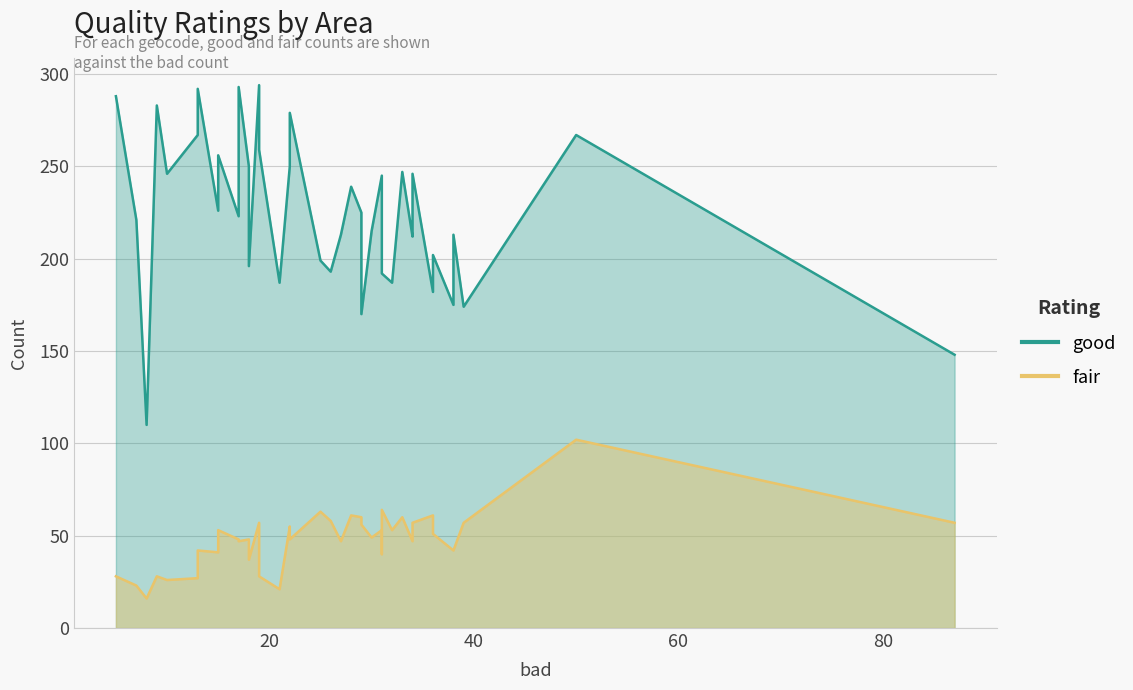

Is the value of fair at 34 greater than the value of good at 13?

No